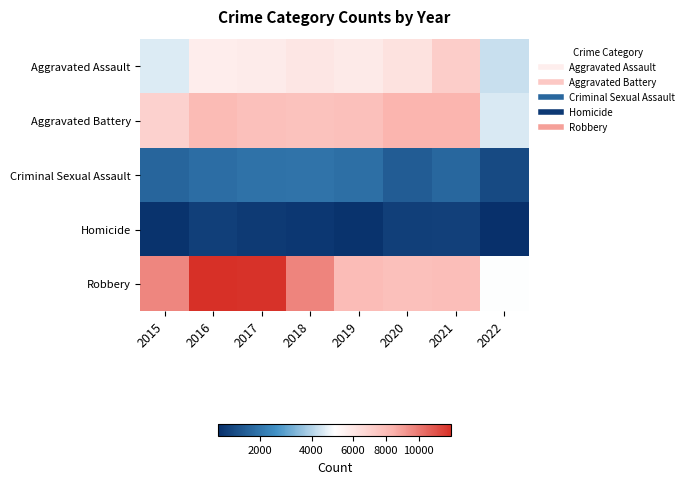

At which category is the sum across all series the highest?

2016